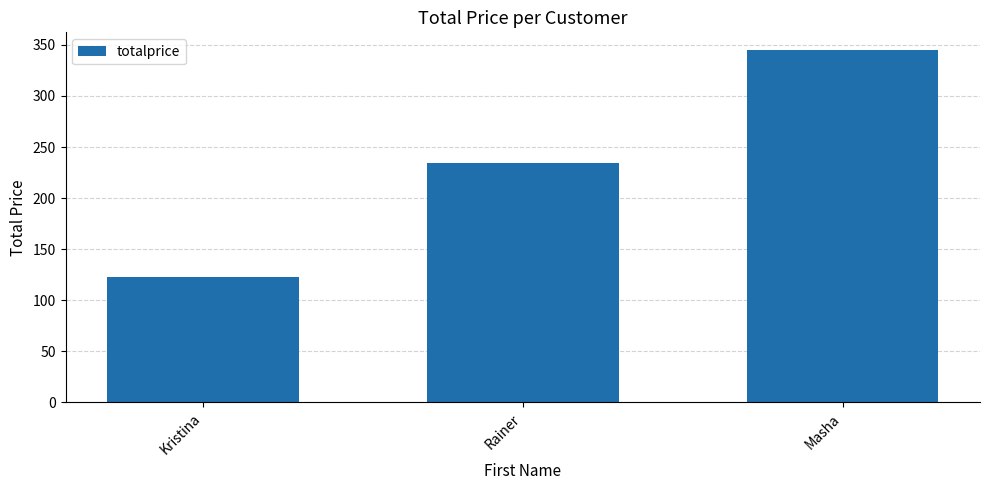

Which category has the lowest value across all series?

Kristina